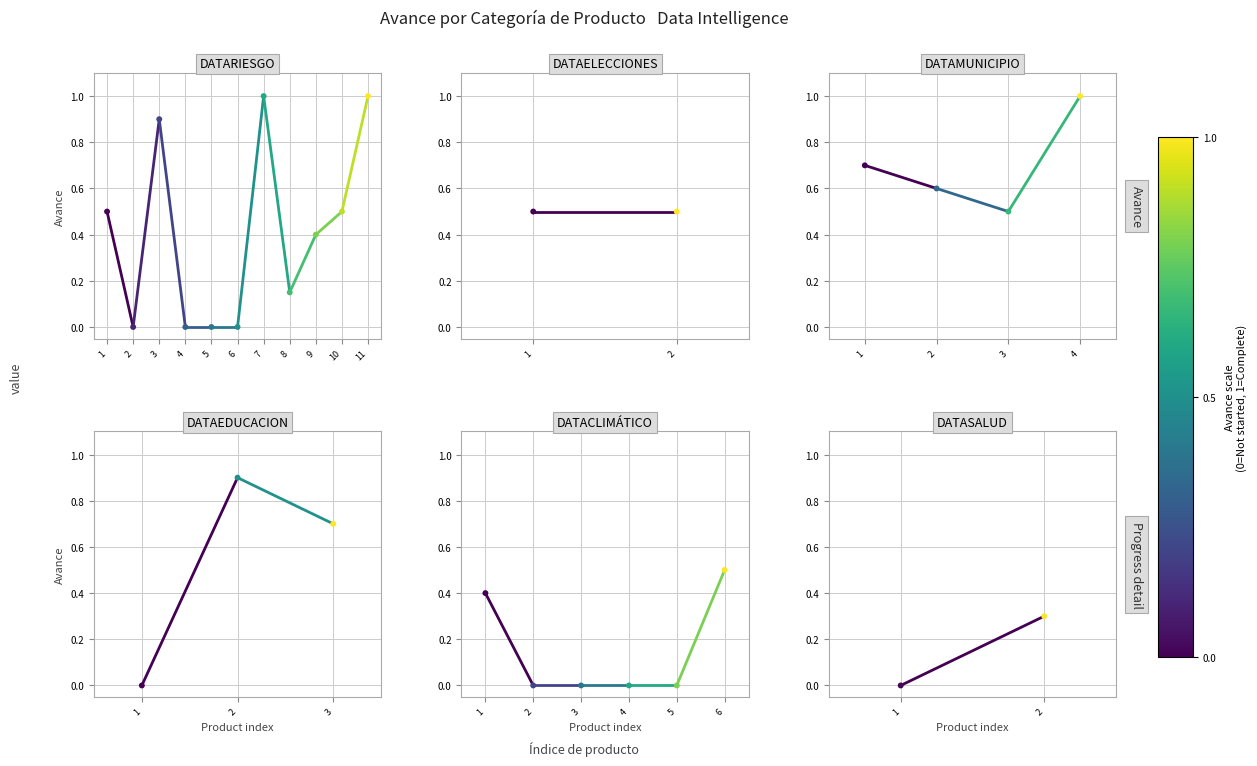

What are all the series names shown in the legend?

DATARIESGO, DATAELECCIONES, DATAMUNICIPIO, DATAEDUCACION, DATACLIMÁTICO, DATASALUD